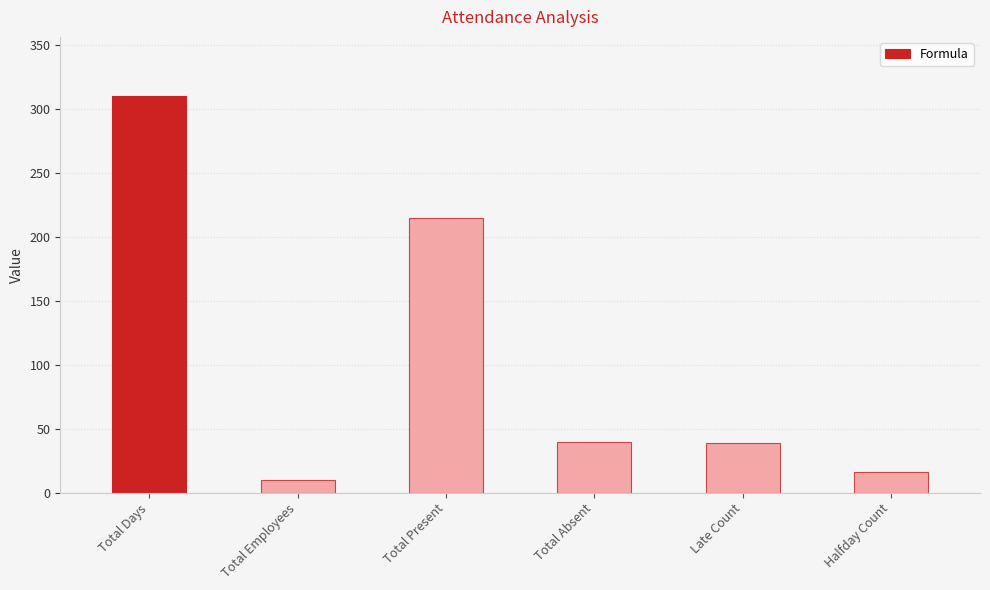

What is the greatest value displayed?

310